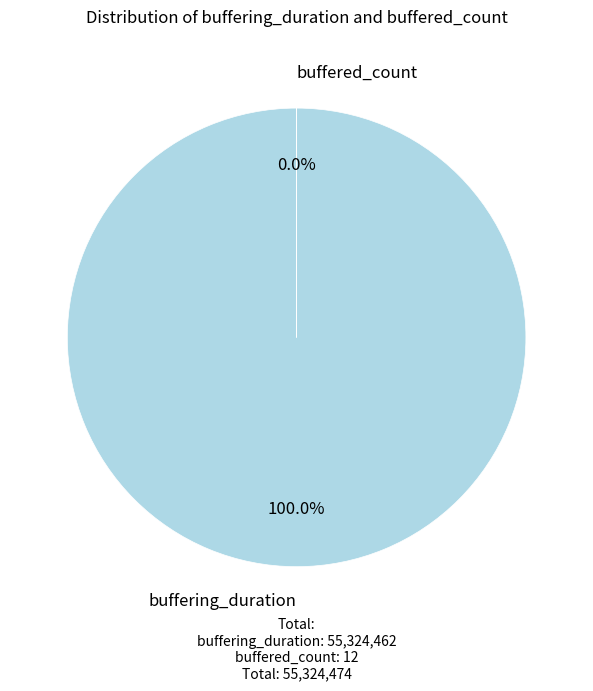

Does any single category account for the majority?

Yes